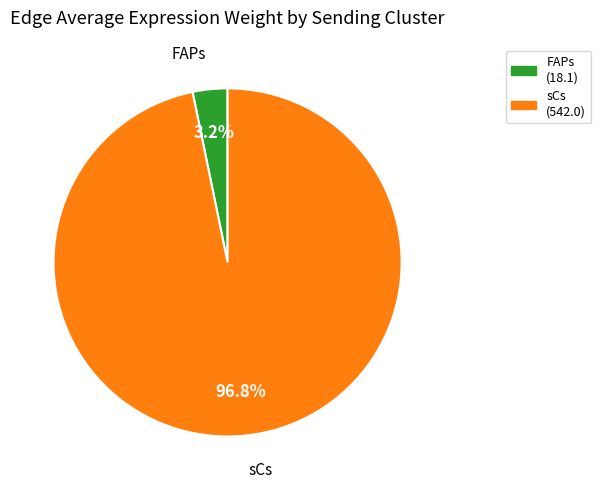

Between FAPs (18.1) and sCs (542.0), which is larger?

sCs (542.0)